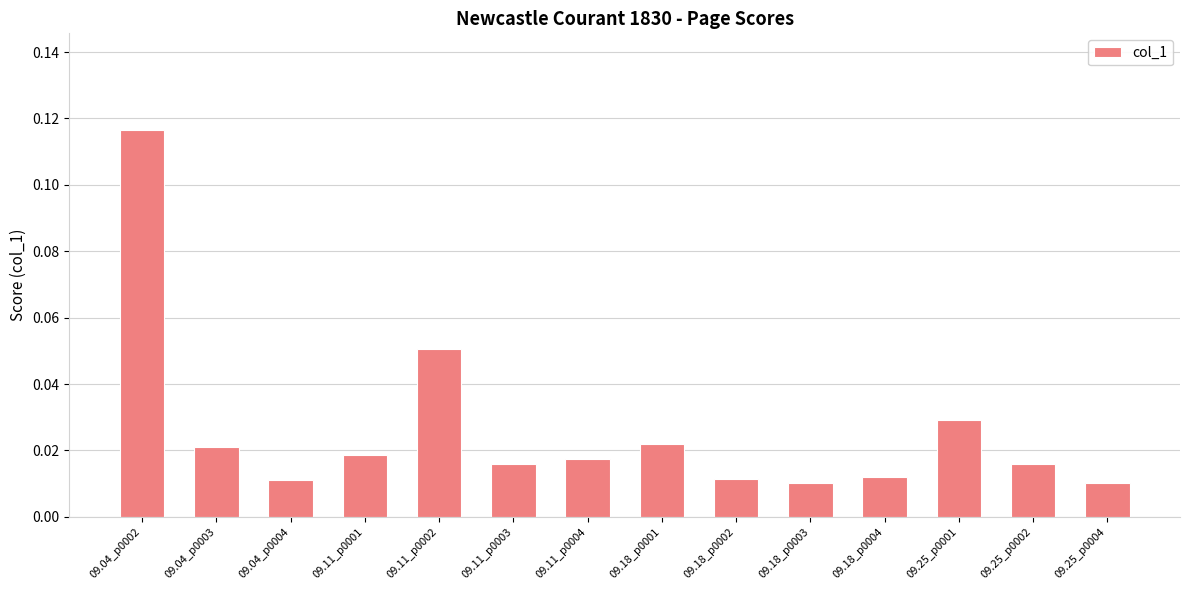

Which label corresponds to the largest value in the chart?

09.04_p0002